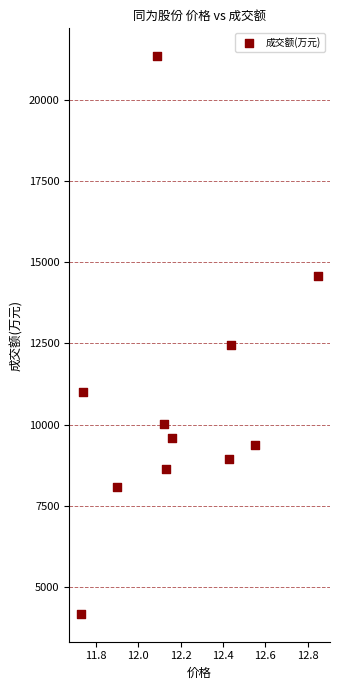

What is the range of Y values (max minus min)?

17153